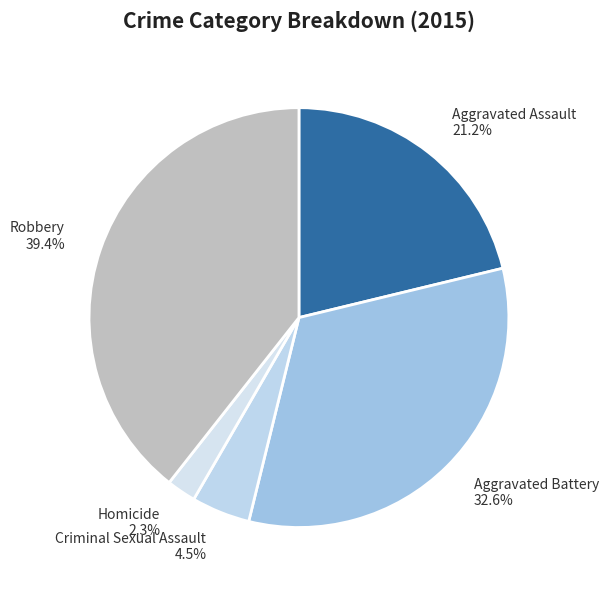

Which has a higher value, Aggravated Battery or Homicide?

Aggravated Battery